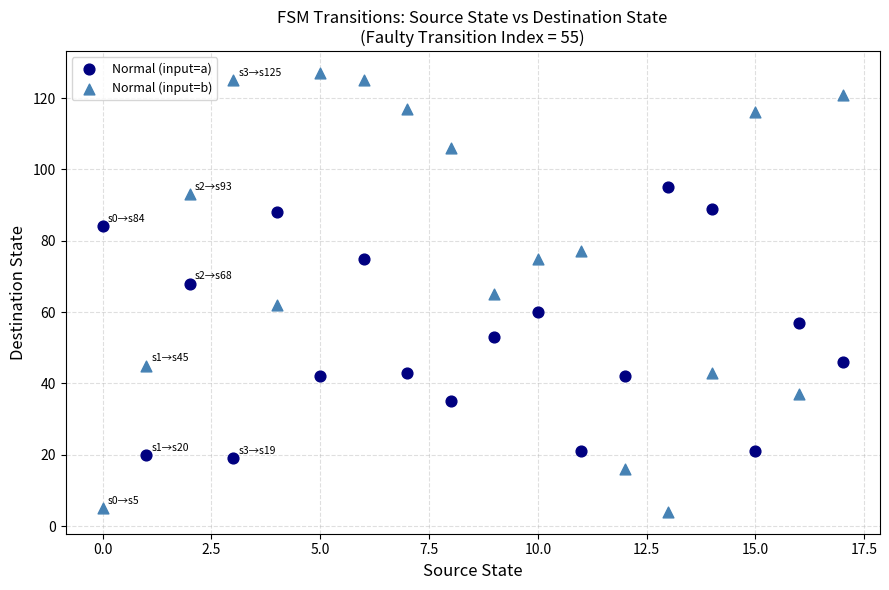

Which series reaches the maximum Y coordinate?

Normal (input=b)